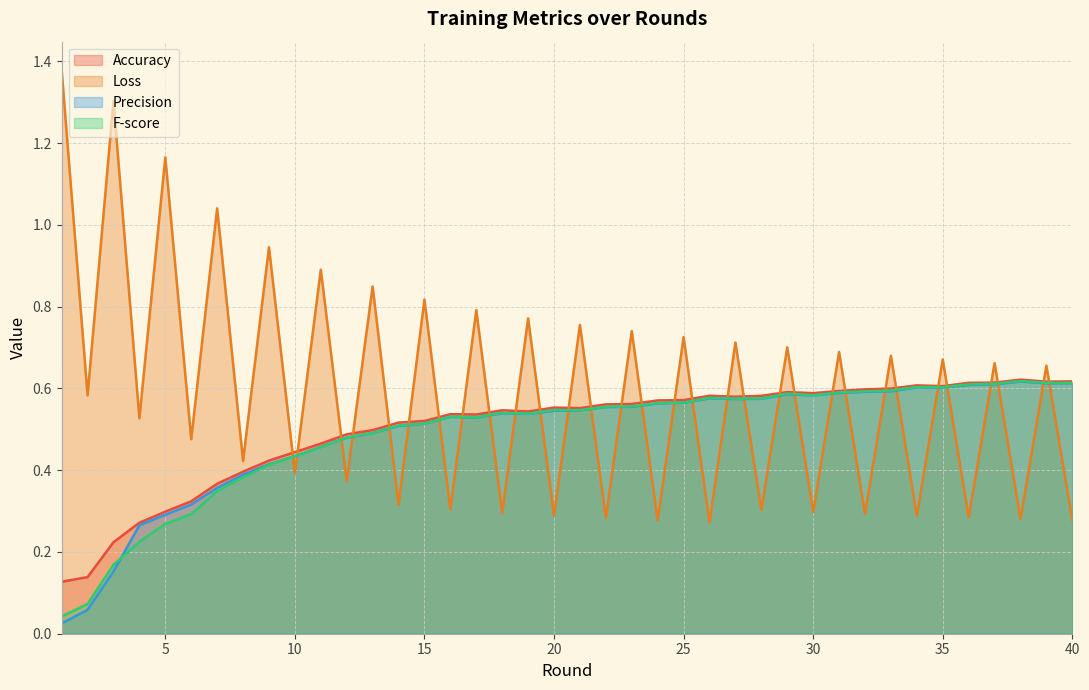

Reading right to left, list all the values displayed in this chart.

Accuracy: 0.6	0.6	0.6	0.6	0.6	0.6	0.6	0.6	0.6	0.6	0.6	0.6	0.6	0.6	0.6	0.6	0.6	0.6	0.6	0.6	0.6	0.5	0.5	0.5	0.5	0.5	0.5	0.5	0.5	0.5	0.4	0.4	0.4	0.4	0.3	0.3	0.3	0.2	0.1	0.1
Loss: 0.3	0.7	0.3	0.7	0.3	0.7	0.3	0.7	0.3	0.7	0.3	0.7	0.3	0.7	0.3	0.7	0.3	0.7	0.3	0.8	0.3	0.8	0.3	0.8	0.3	0.8	0.3	0.8	0.4	0.9	0.4	0.9	0.4	1.0	0.5	1.2	0.5	1.3	0.6	1.4
Precision: 0.6	0.6	0.6	0.6	0.6	0.6	0.6	0.6	0.6	0.6	0.6	0.6	0.6	0.6	0.6	0.6	0.6	0.6	0.6	0.5	0.5	0.5	0.5	0.5	0.5	0.5	0.5	0.5	0.5	0.5	0.4	0.4	0.4	0.4	0.3	0.3	0.3	0.2	0.1	0.0
F-score: 0.6	0.6	0.6	0.6	0.6	0.6	0.6	0.6	0.6	0.6	0.6	0.6	0.6	0.6	0.6	0.6	0.6	0.6	0.6	0.5	0.5	0.5	0.5	0.5	0.5	0.5	0.5	0.5	0.5	0.5	0.4	0.4	0.4	0.3	0.3	0.3	0.2	0.2	0.1	0.0